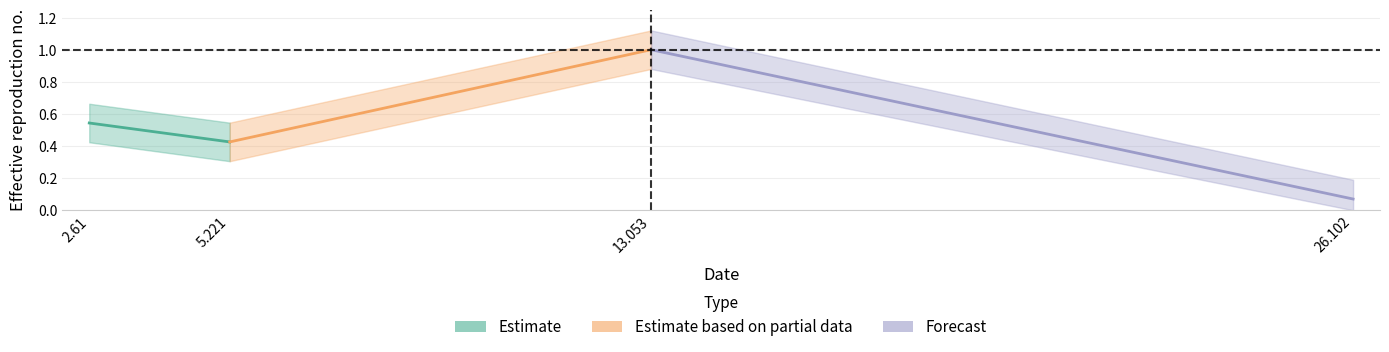

Where is the first local maximum?

13.053